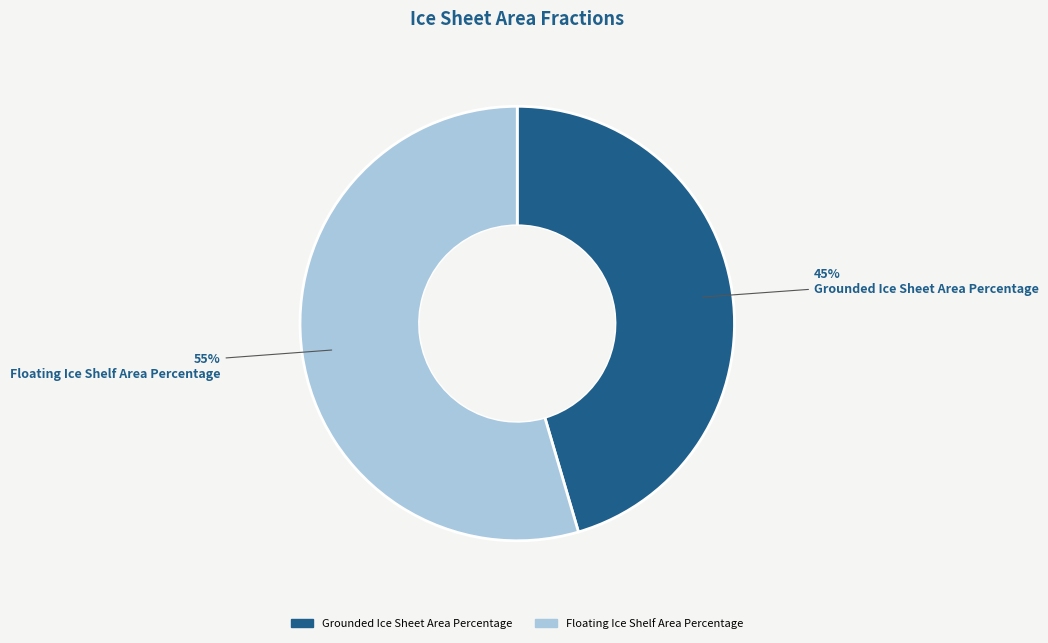

To the nearest percent, what portion does Grounded Ice Sheet Area Percentage represent?

45%